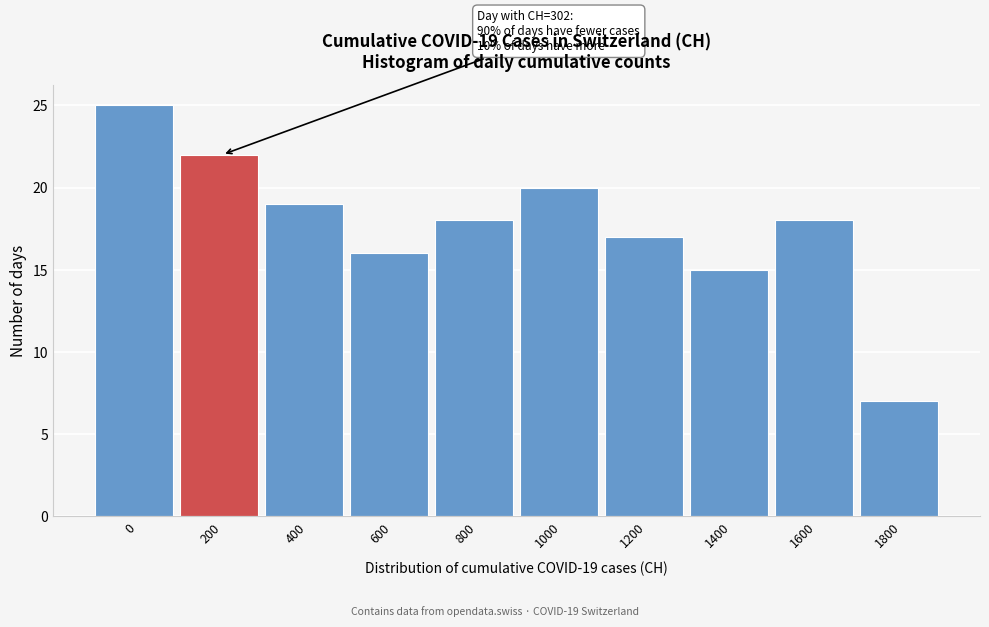

Reading left to right, what are all the values shown in this chart?

25	22	19	16	18	20	17	15	18	7